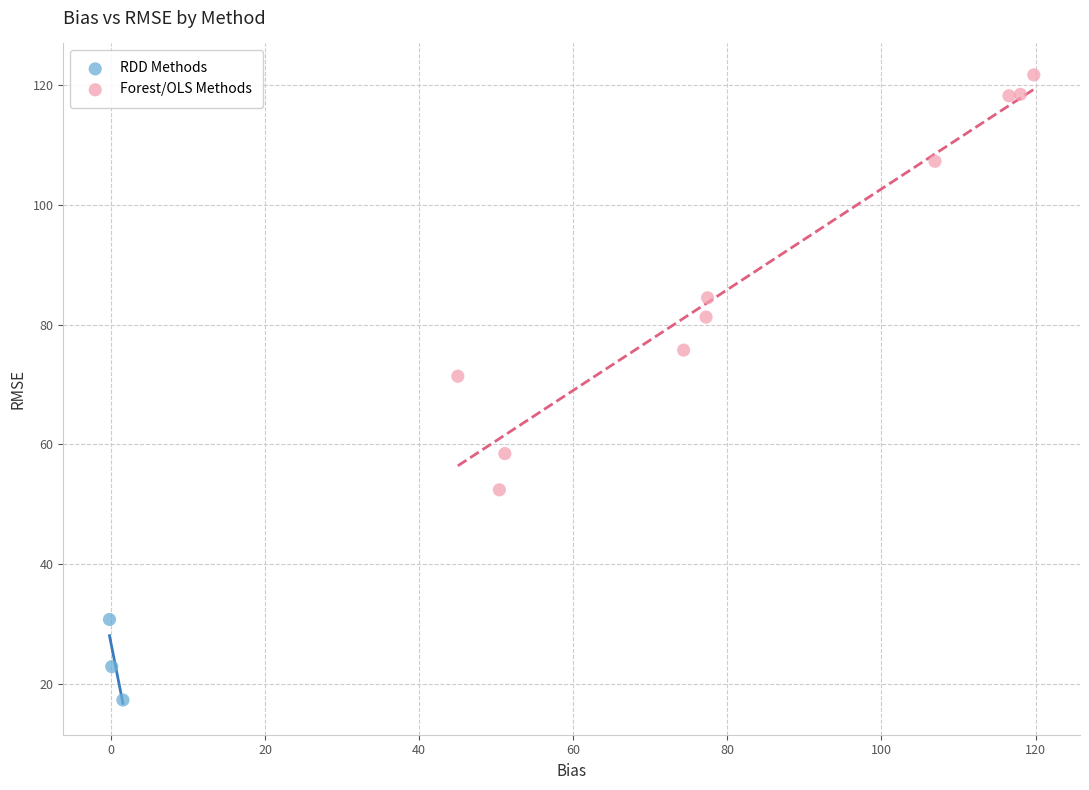

Which series has the widest spread of Y values?

Forest/OLS Methods